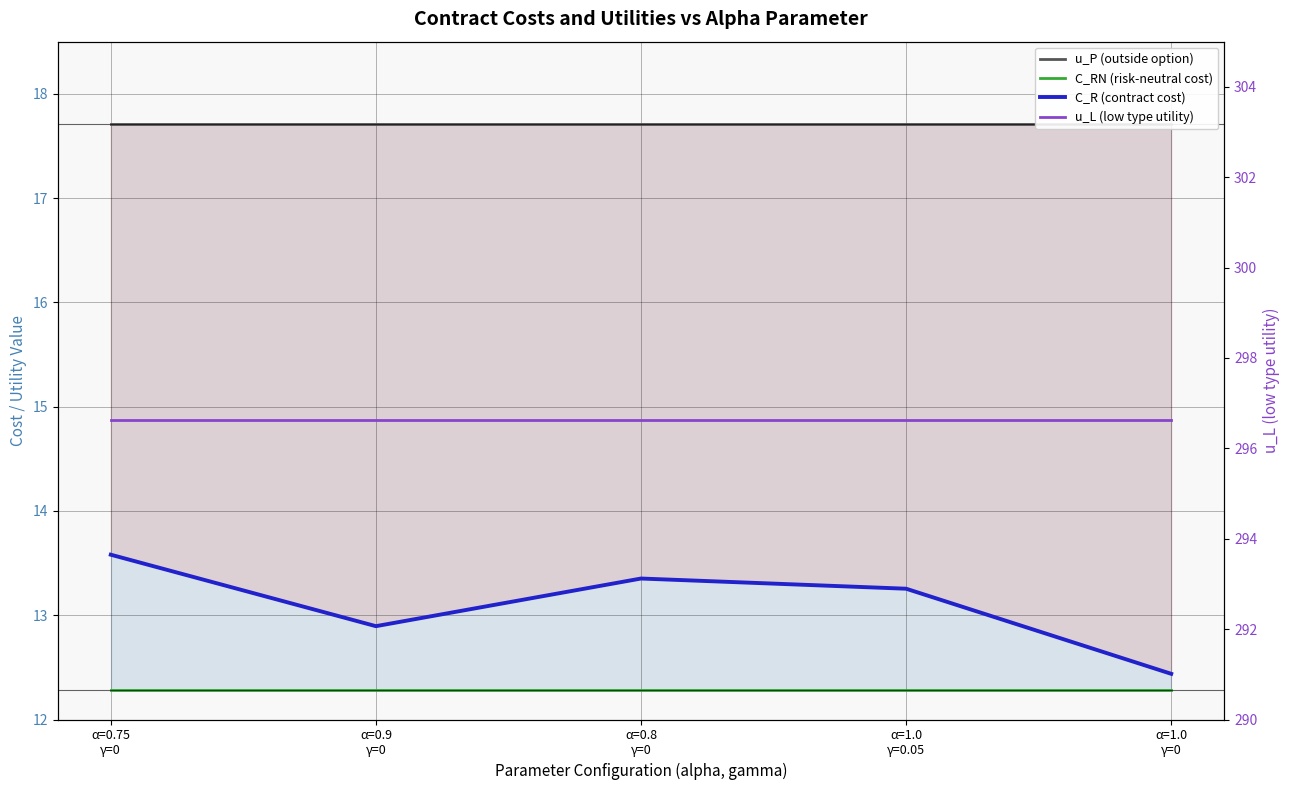

What are all the series names shown in the legend?

u_P (outside option), C_RN (risk-neutral cost), C_R (contract cost), u_L (low type utility)